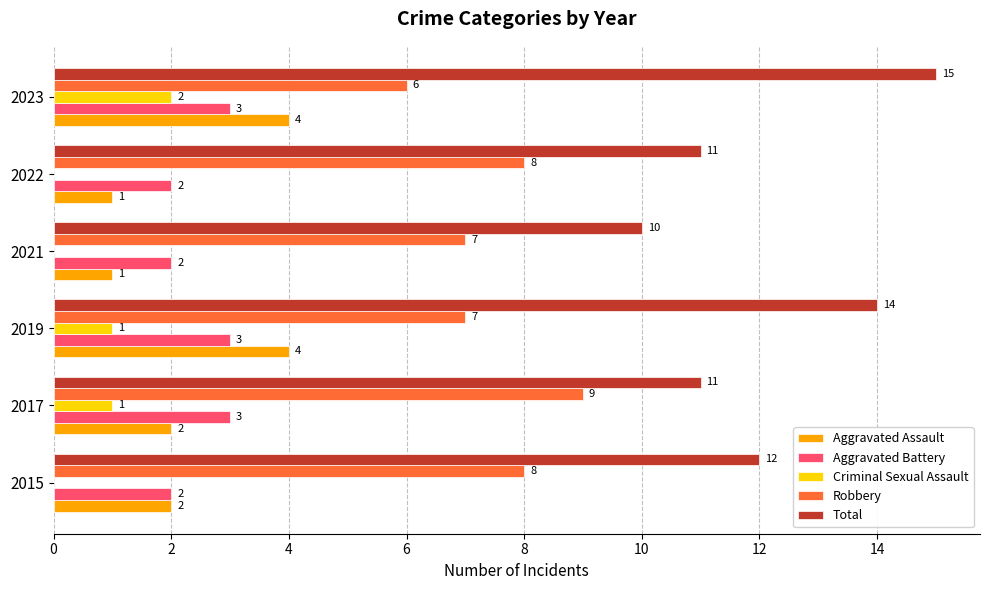

At which category is the sum across all series the highest?

2023